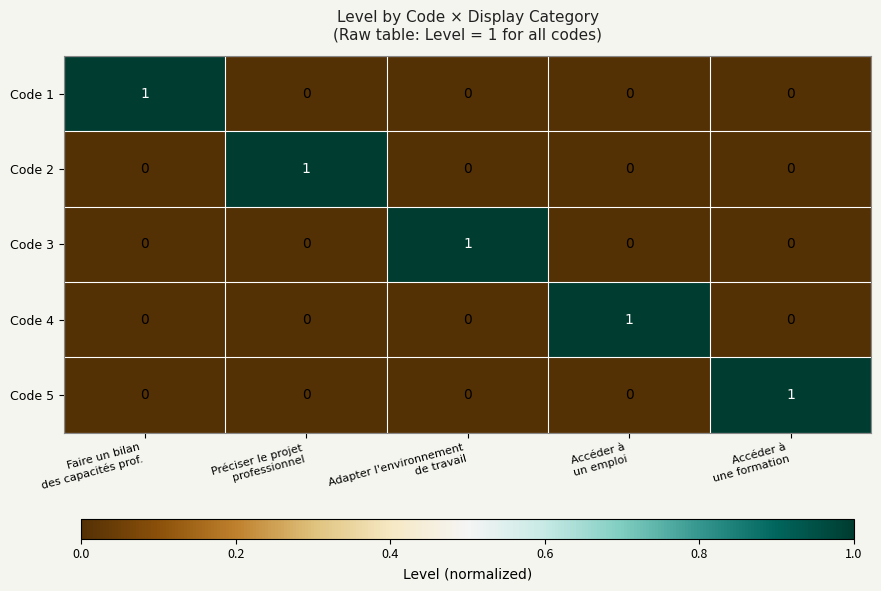

How many Code 1 values are between 0 and 1?

5